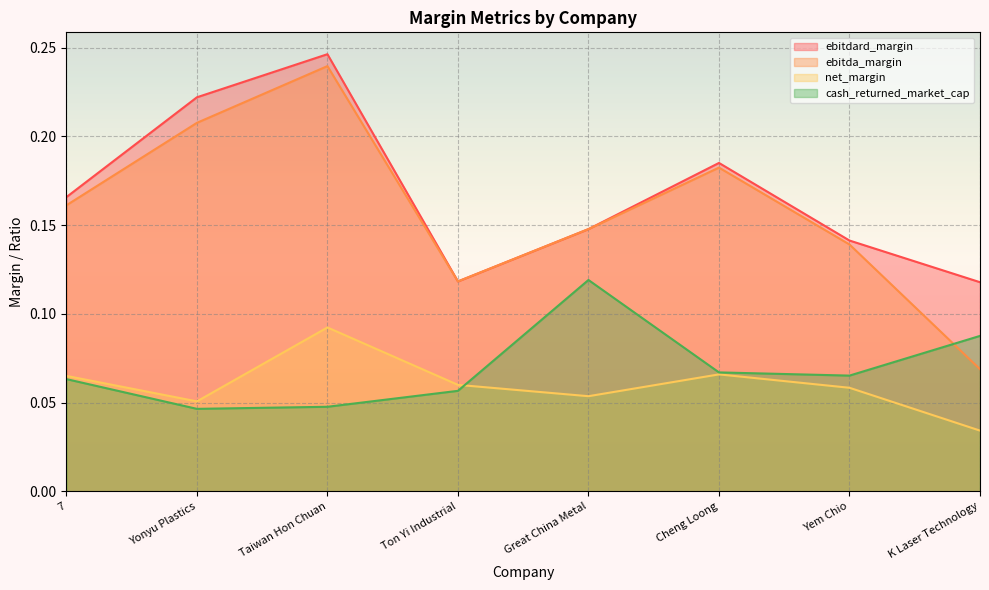

In cash_returned_market_cap, how many points are higher than both neighbors (excluding endpoints)?

1